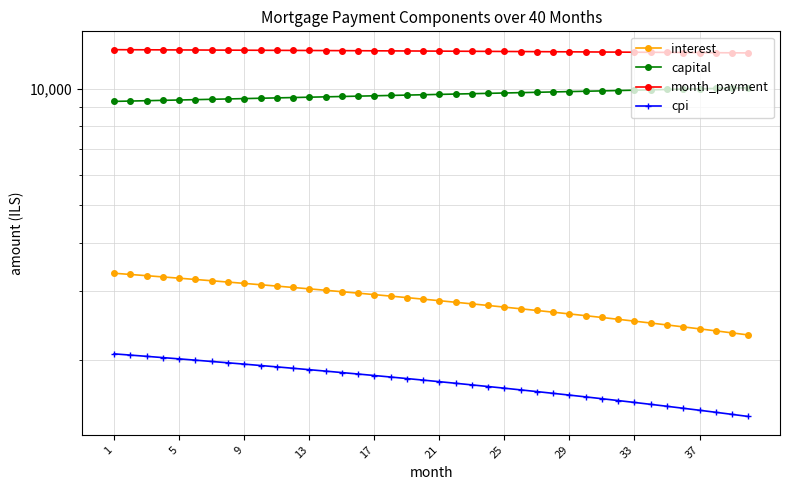

At which label is cpi closest to 1746?

21